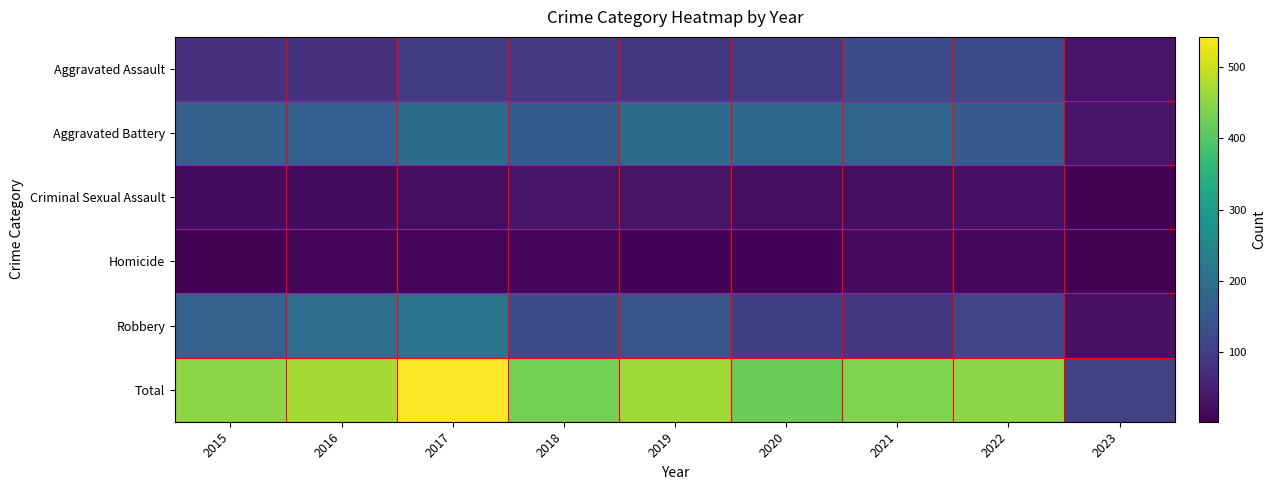

Which series has the widest spread of values?

Total